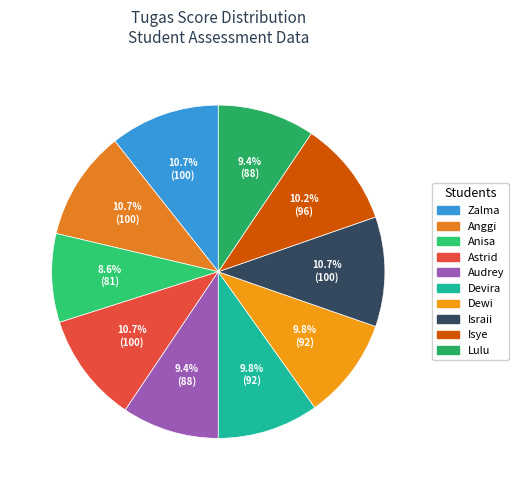

Is there any slice that represents more than half of the pie?

No